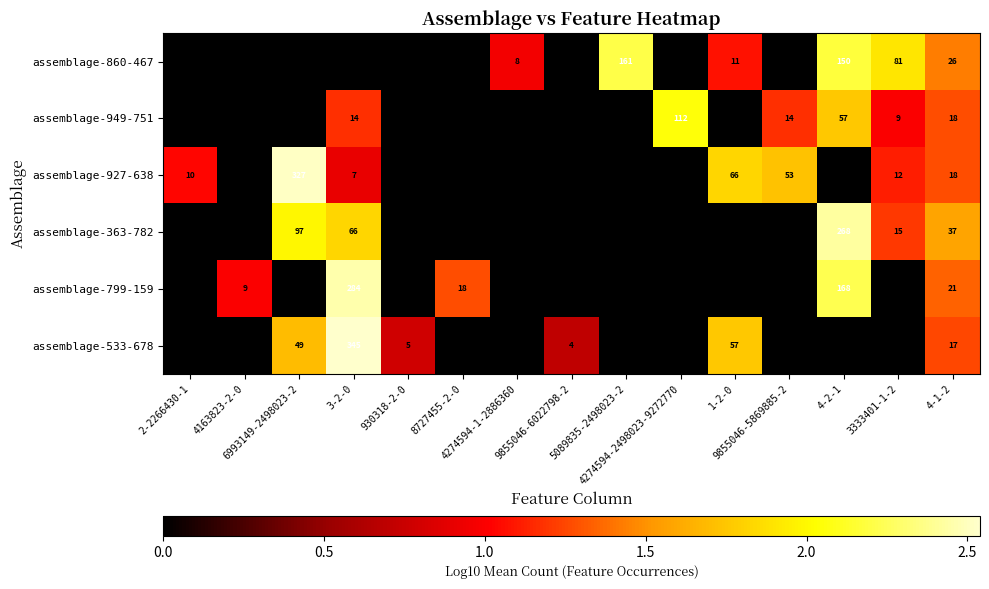

At which label is assemblage-799-159 closest to 0?

2-2266430-1